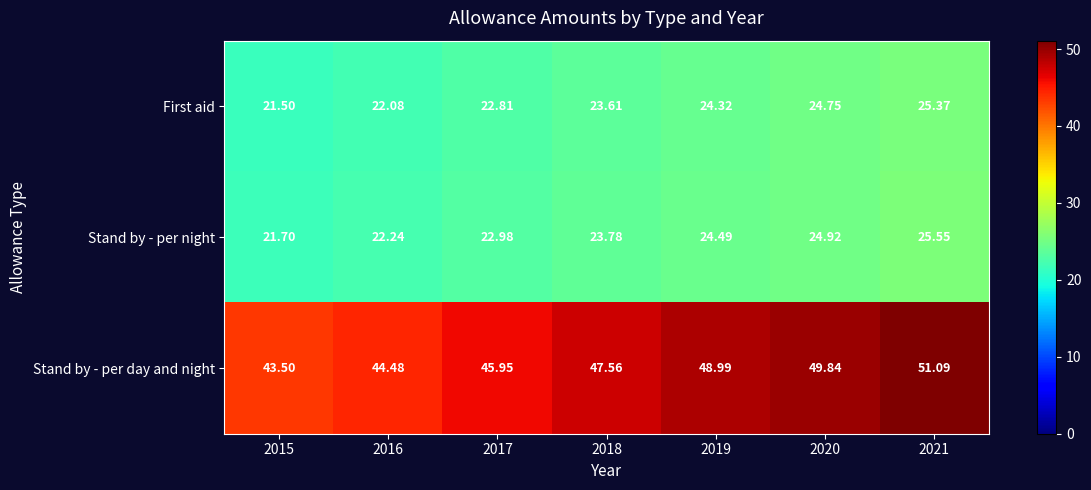

Which series has the largest total across all categories?

Stand by - per day and night